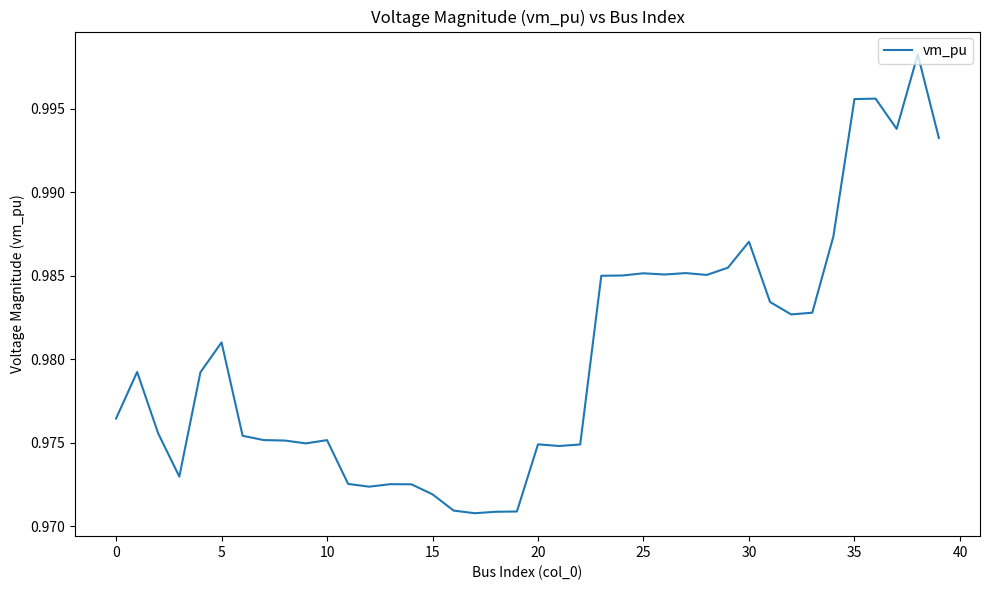

How many points are lower than both their immediate neighbors (excluding endpoints)?

9